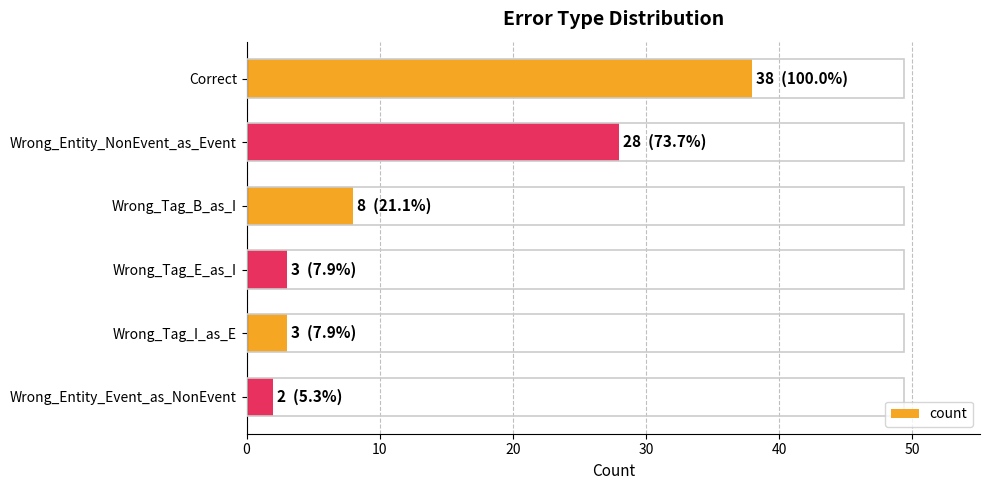

What is the difference between the second highest and minimum values?

26